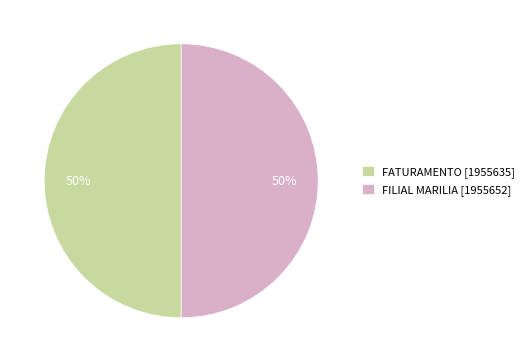

To the nearest percent, what is the combined percentage of FILIAL MARILIA and FATURAMENTO?

100%